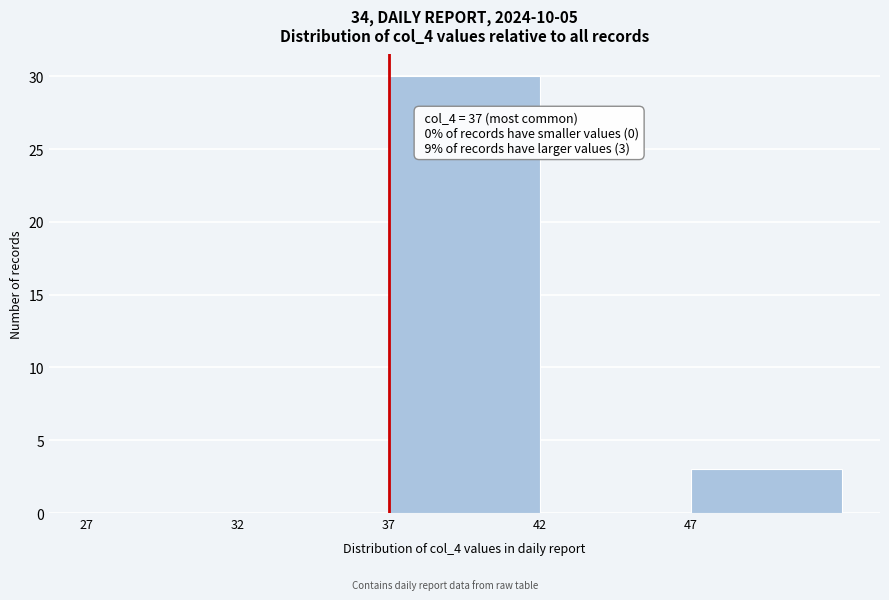

Which range on the x-axis has the tallest bar?

37 to 42